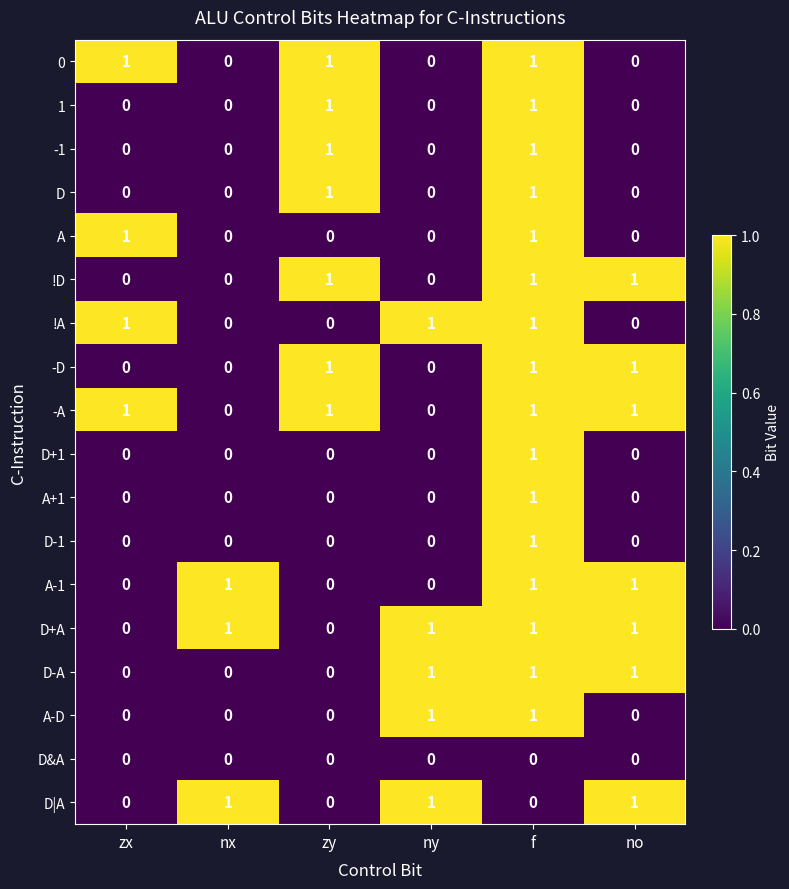

How many series are shown in this chart?

18